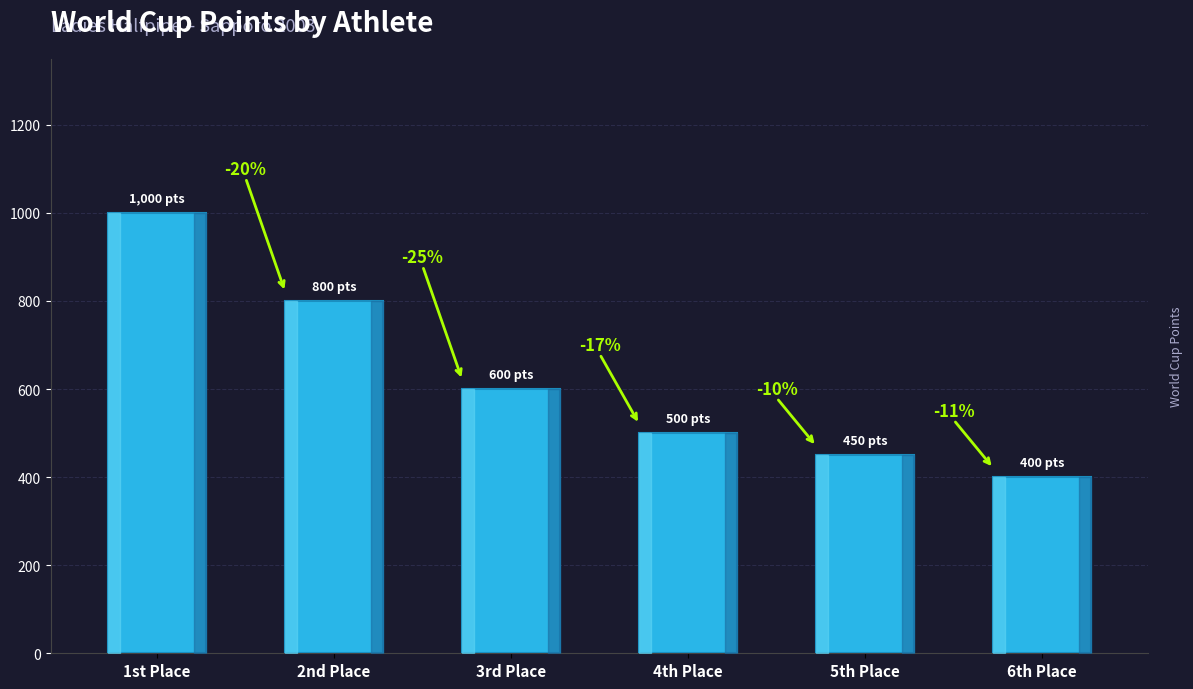

Are the bars horizontal?

No